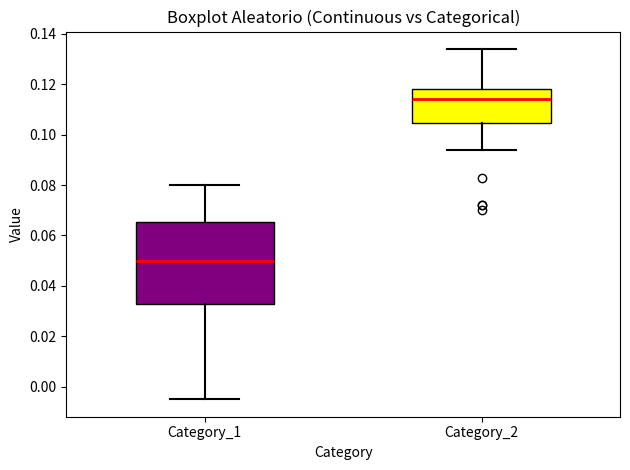

Comparing the boxes themselves (not the whiskers), which one is the tallest?

Category_1